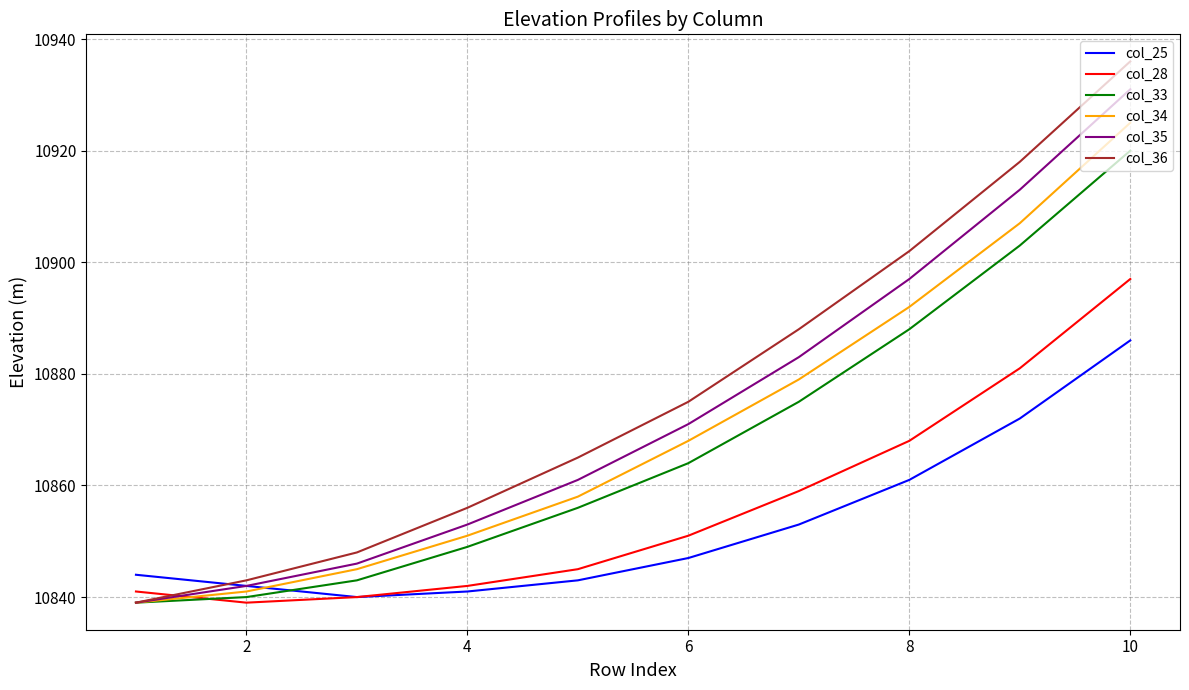

How many times do col_28 and col_35 cross each other?

1